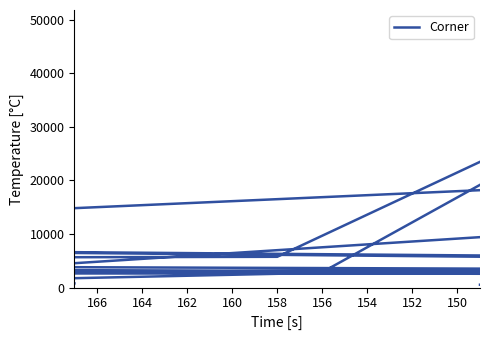

How many points are lower than both their immediate neighbors (excluding endpoints)?

8